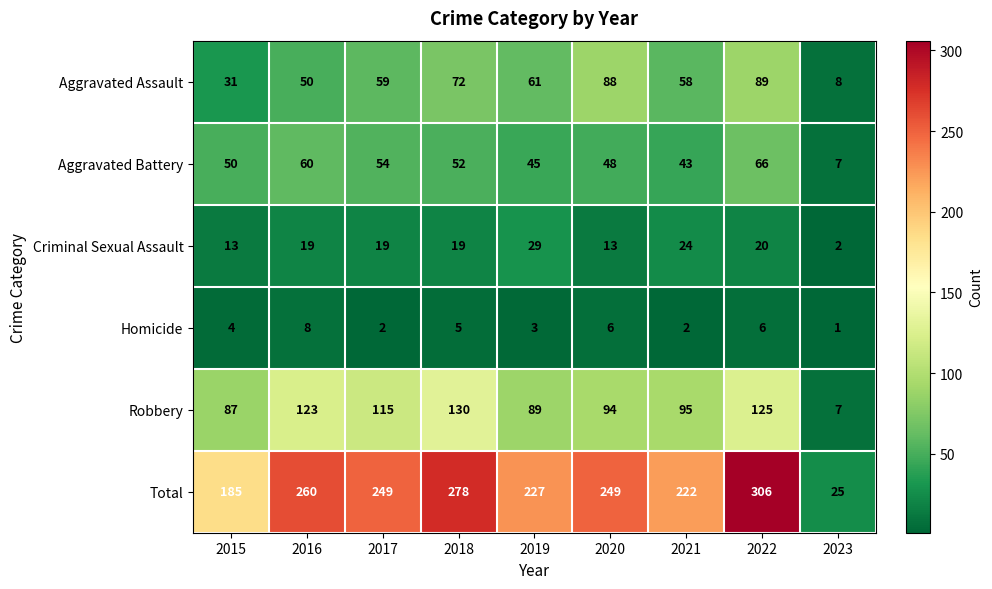

What is the difference between the maximum and minimum values in the Aggravated Assault series?

81